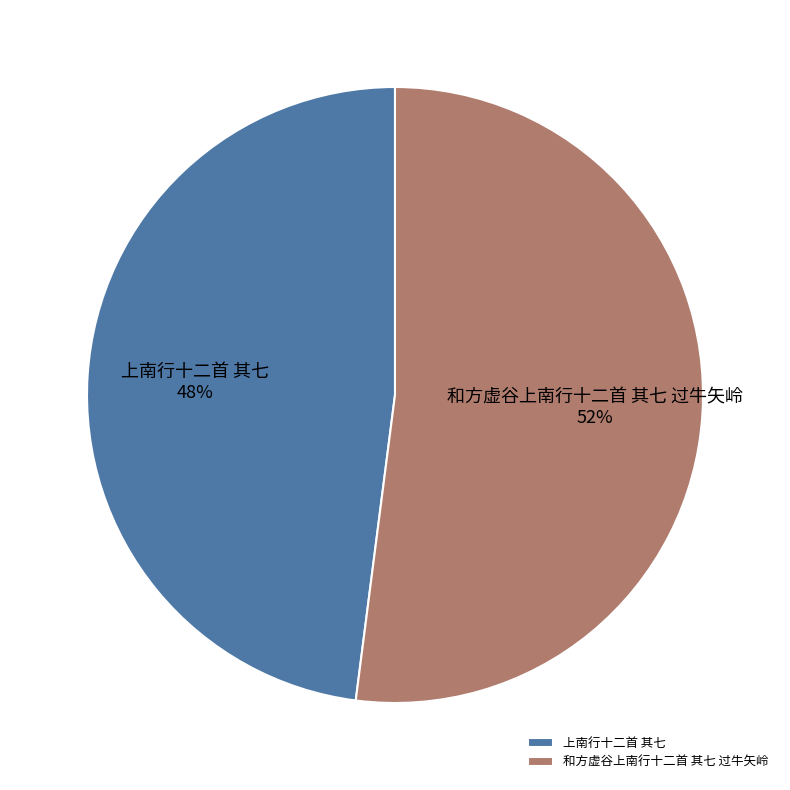

What is the largest slice in the pie chart?

和方虚谷上南行十二首 其七 过牛矢岭